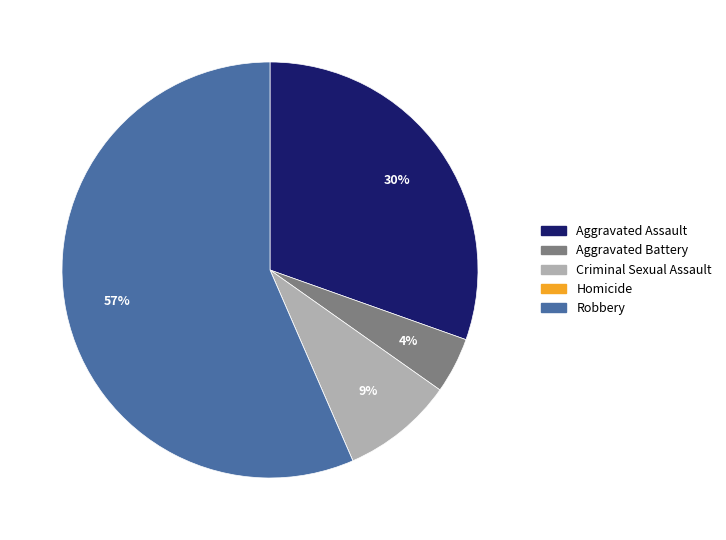

True or false: Aggravated Battery accounts for 4% of the total.

True